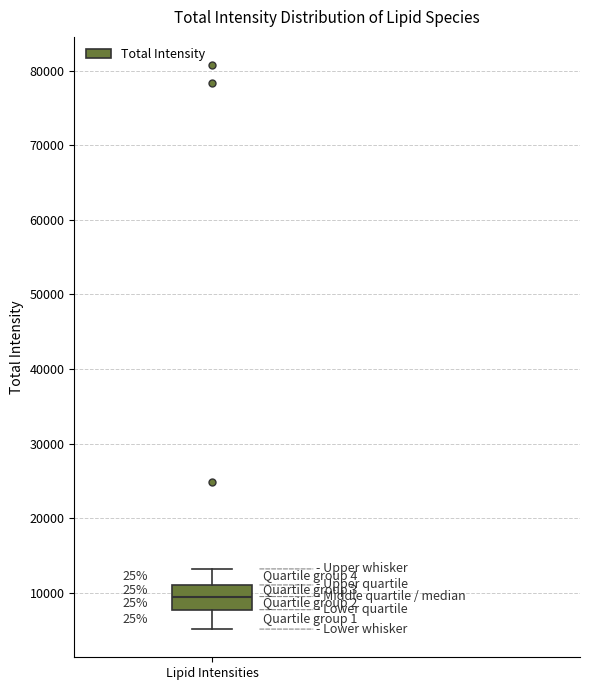

Where is the lower edge of the box for Lipid Intensities on the y-axis? The values are not printed on the chart, so give them approximately, as read against the axis.

8000